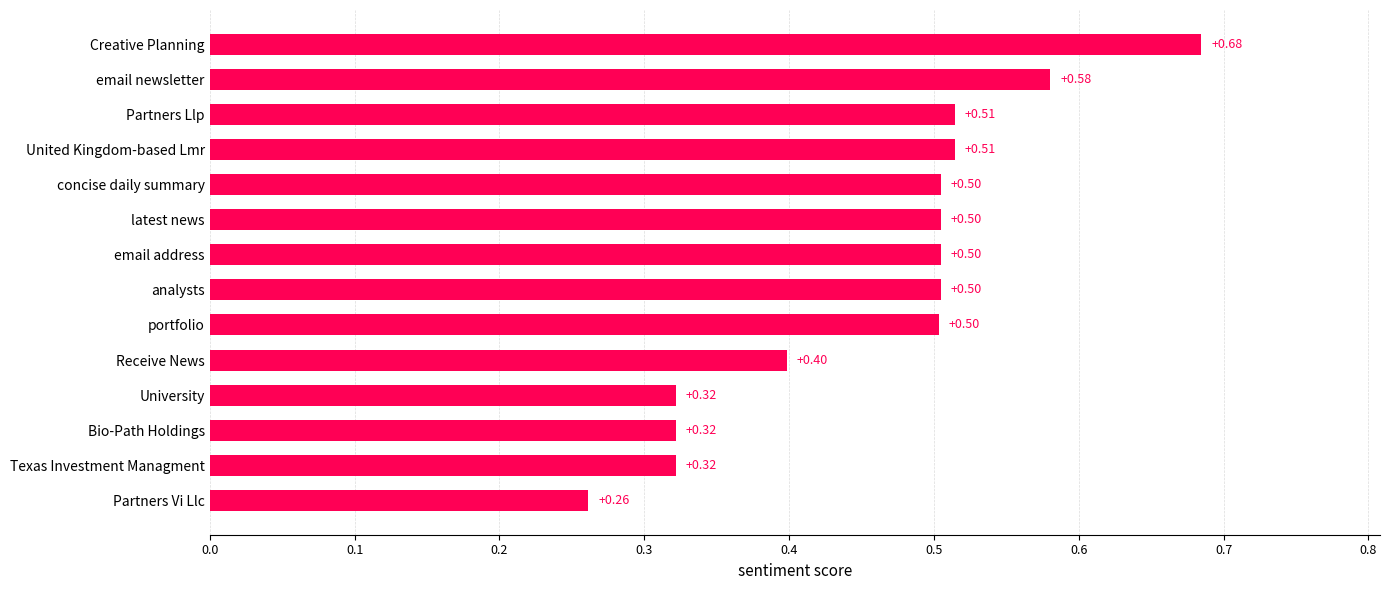

Which label corresponds to the smallest value in the chart?

Partners Vi Llc